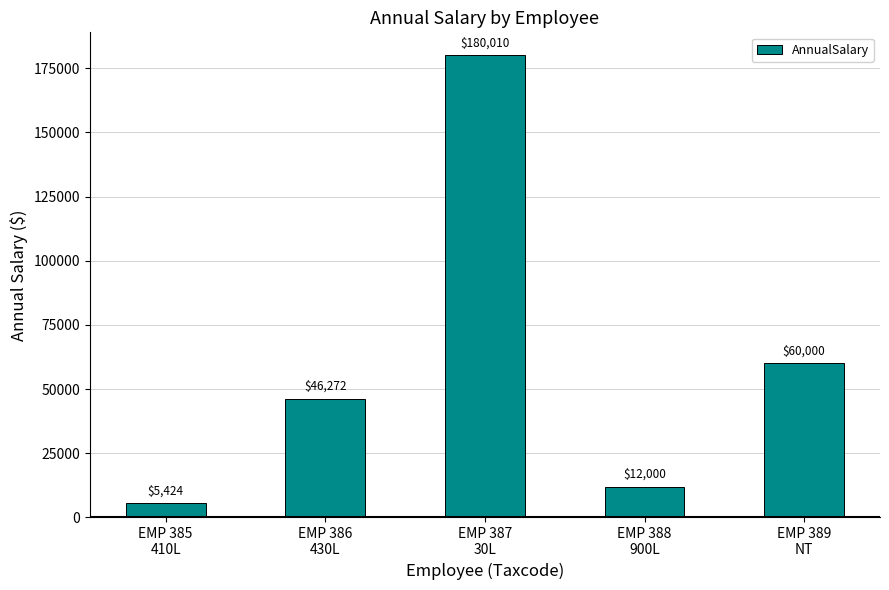

What is the difference between the second highest and second lowest values?

48000.0